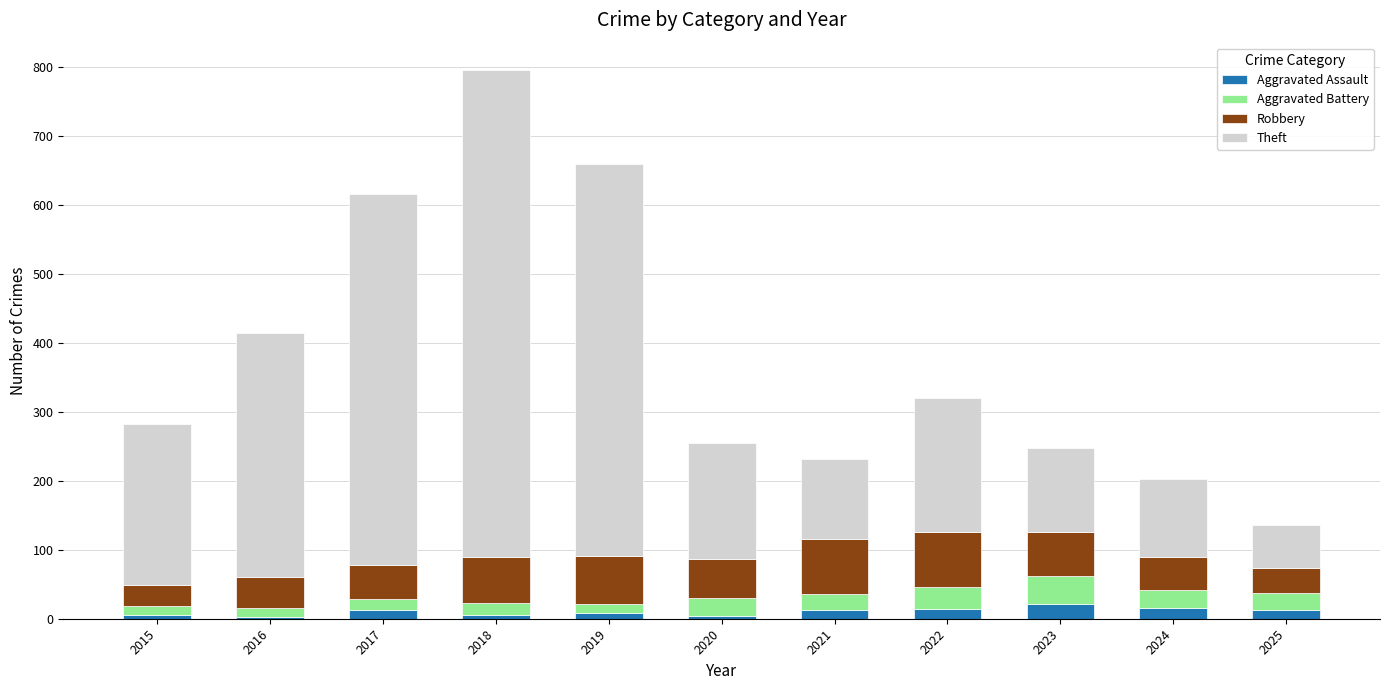

Count the number of categories in the chart.

11